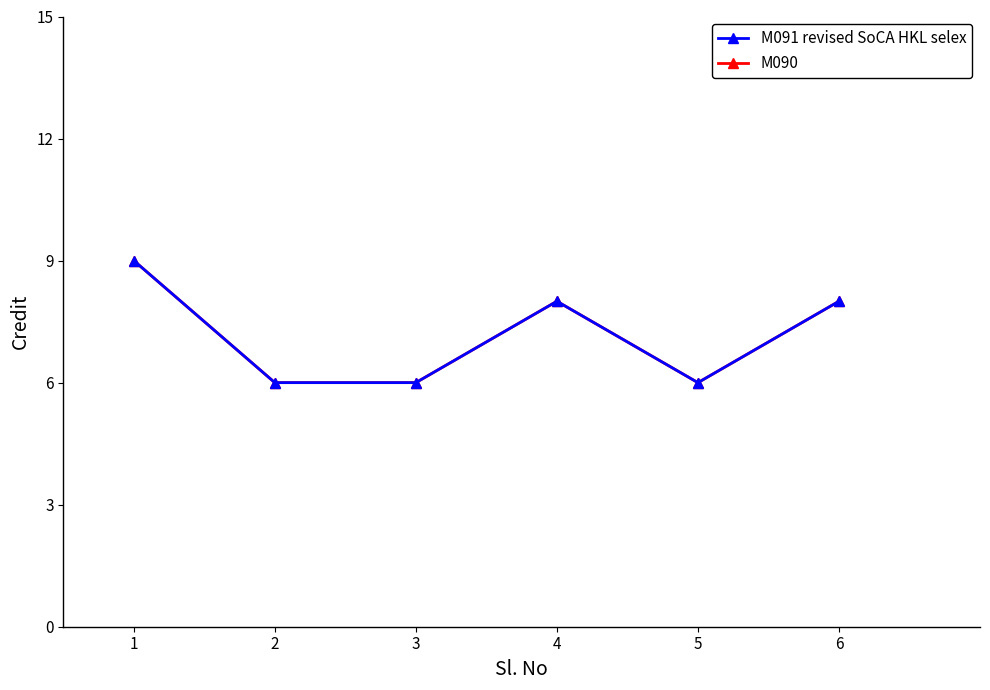

Where does the M091 revised SoCA HKL selex series first go above 8?

1